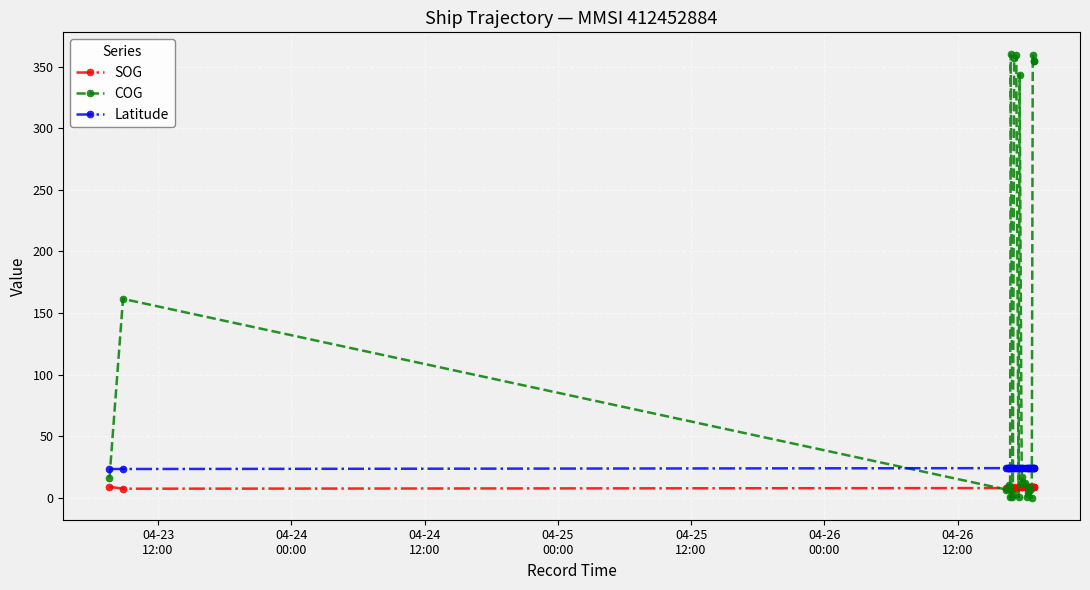

Does the chart display data point markers on the line(s)?

Yes